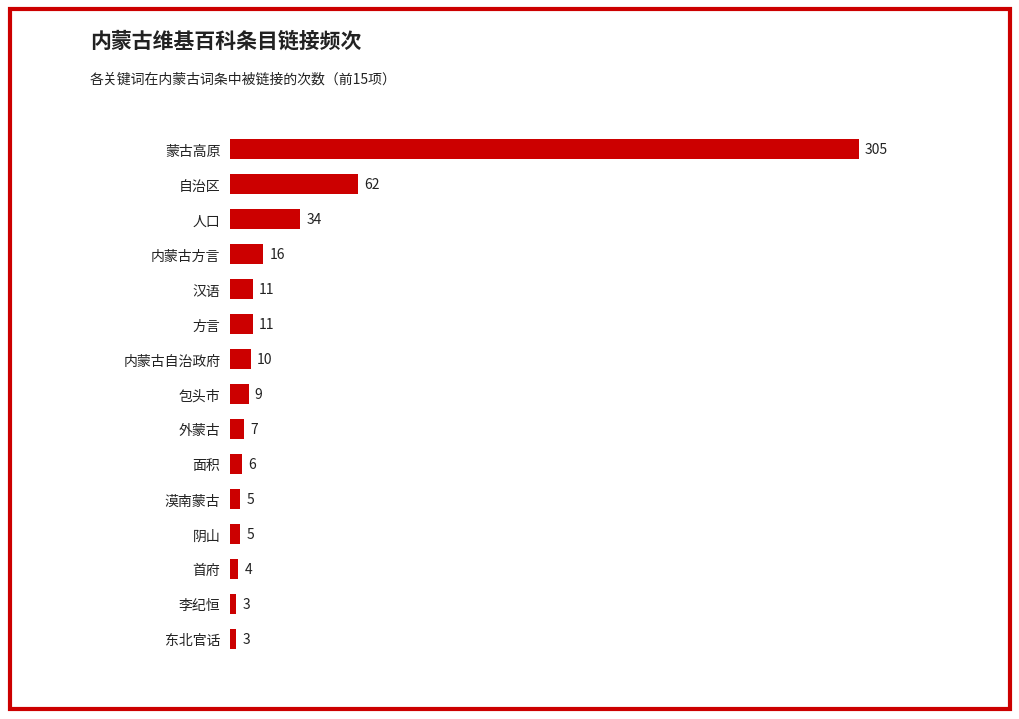

Approximately how many times larger is the value at 自治区 compared to 人口?

1.8